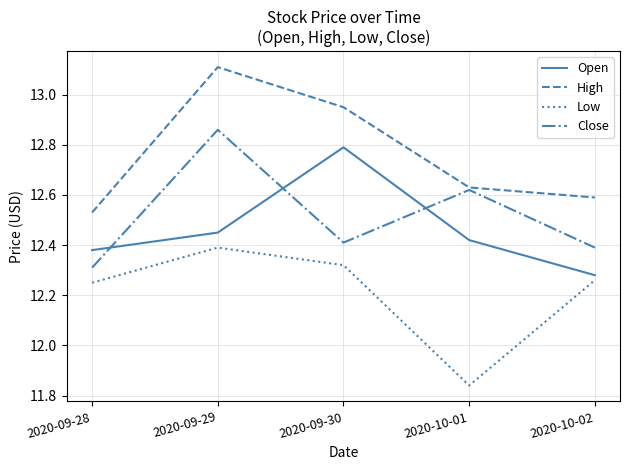

At how many categories does at least one series exceed 12?

5